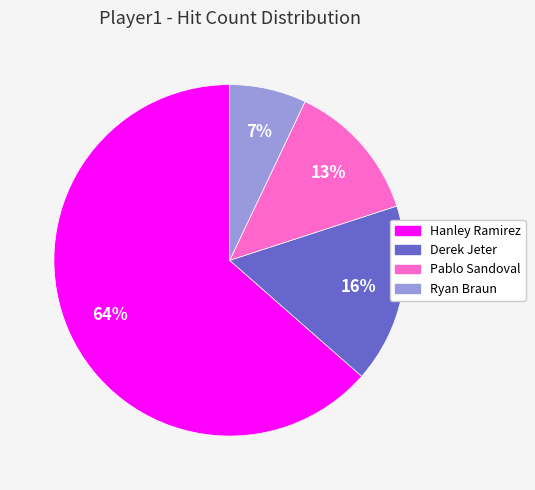

Count the number of slices in the pie.

4